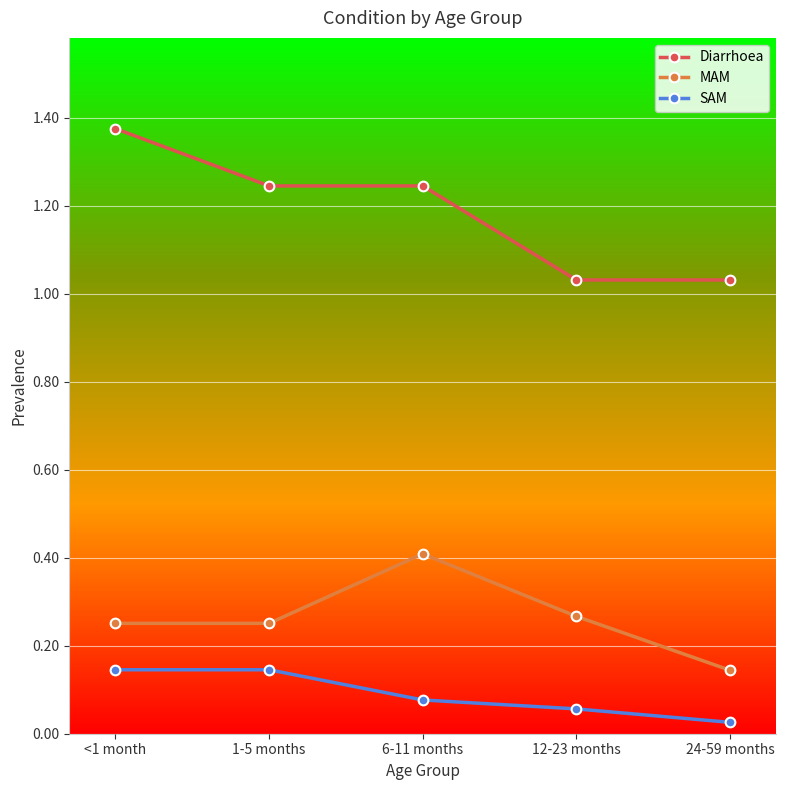

At 1-5 months, list the series in order from largest to smallest.

Diarrhoea, MAM, SAM